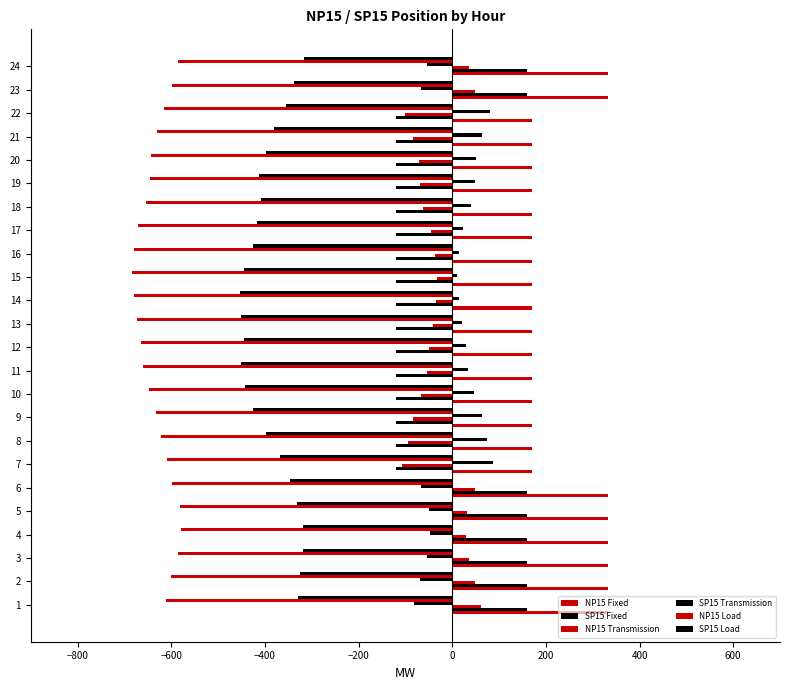

How many values in the SP15 Fixed series exceed -120?

8